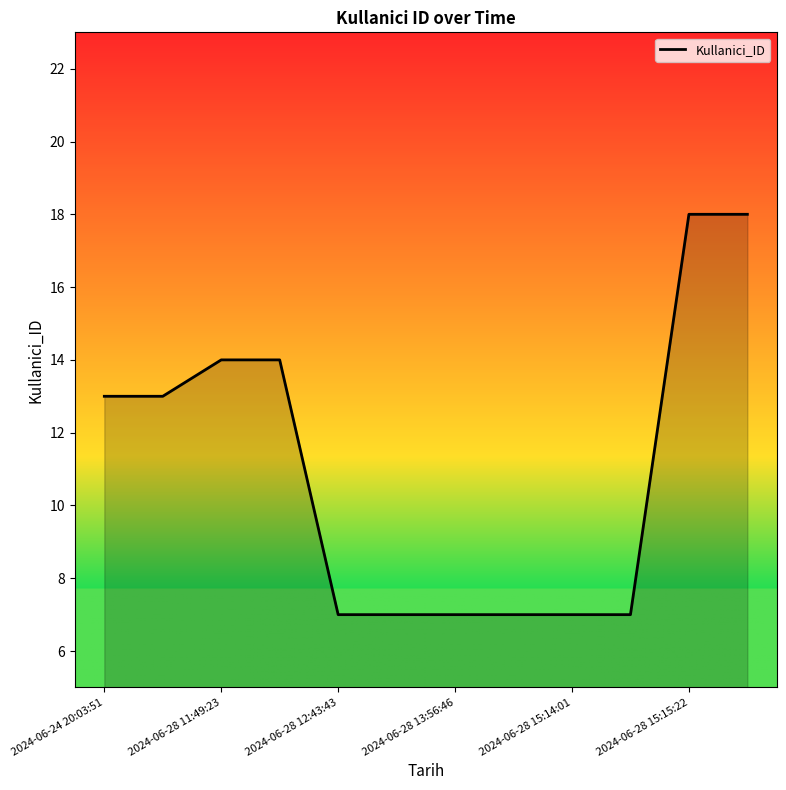

What is the smallest value displayed?

7